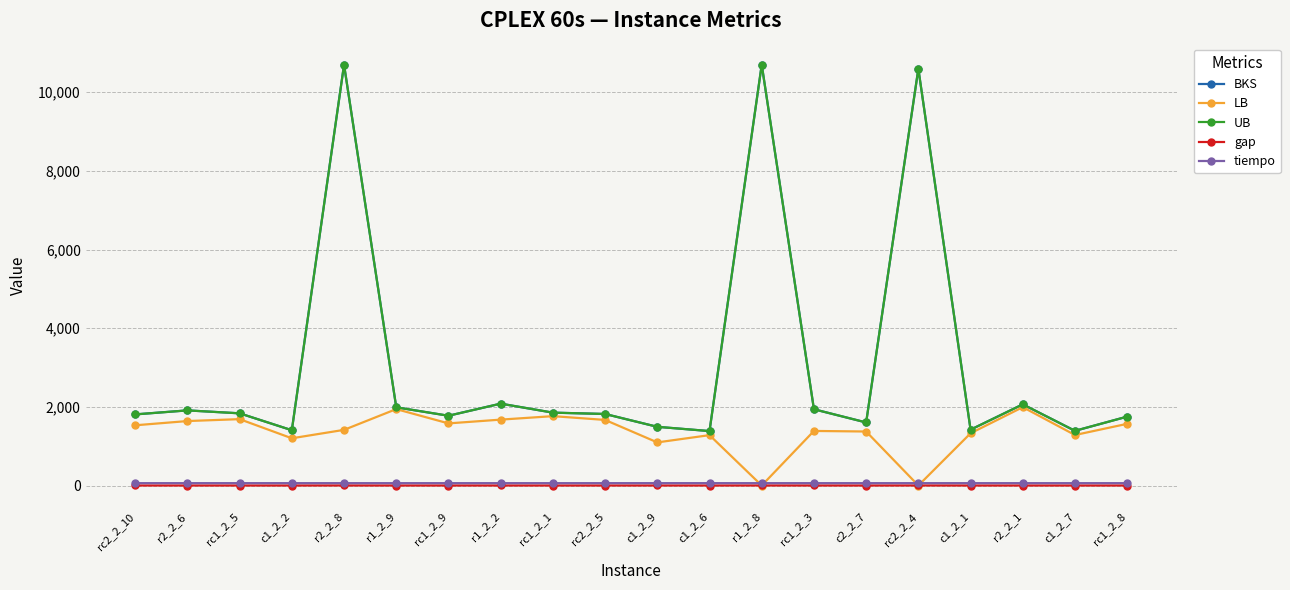

Between c1_2_7 and rc1_2_8, which series saw the biggest shift?

BKS